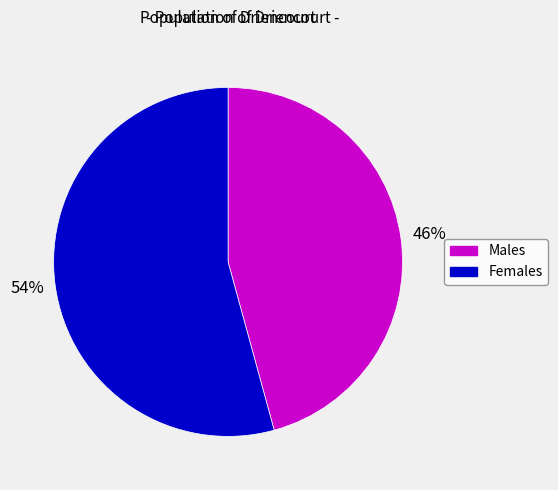

Is there a majority slice in this chart?

Yes